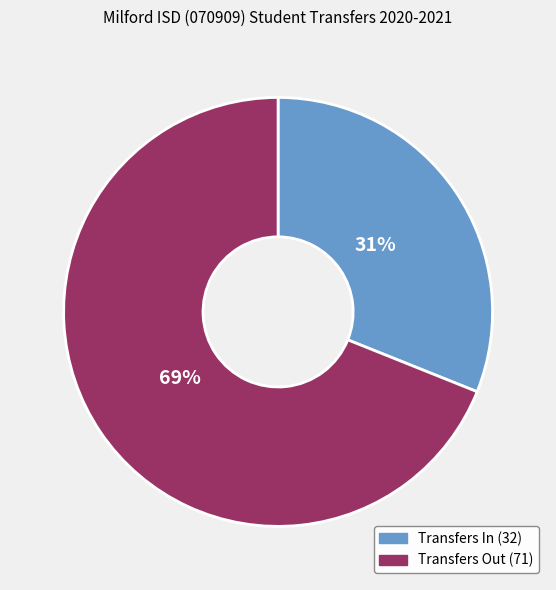

Rank the categories by value from lowest to highest.

Transfers In, Transfers Out